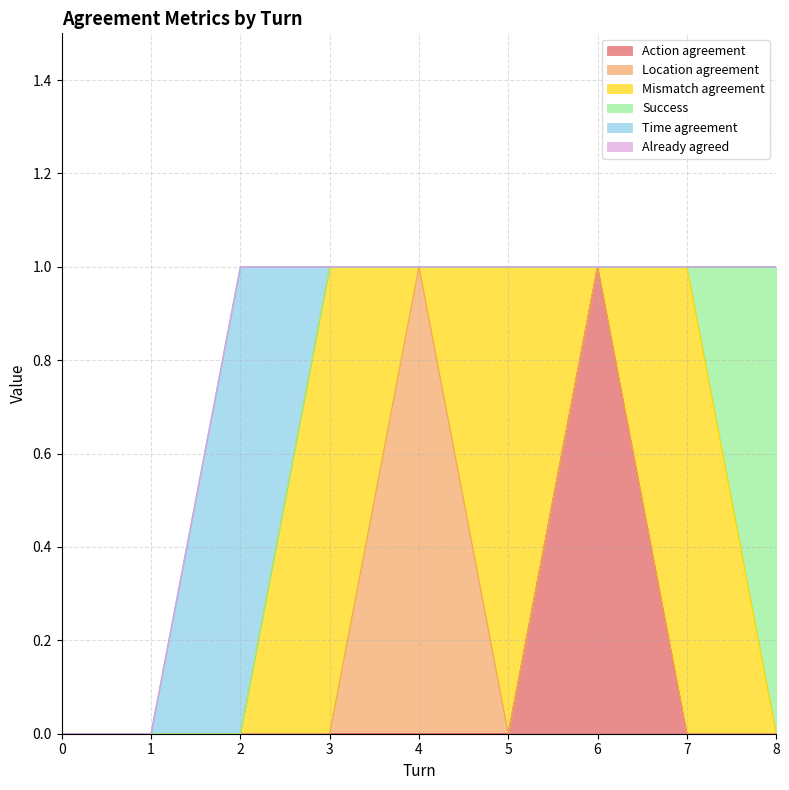

True or false: Success and Already agreed cross at least once.

False